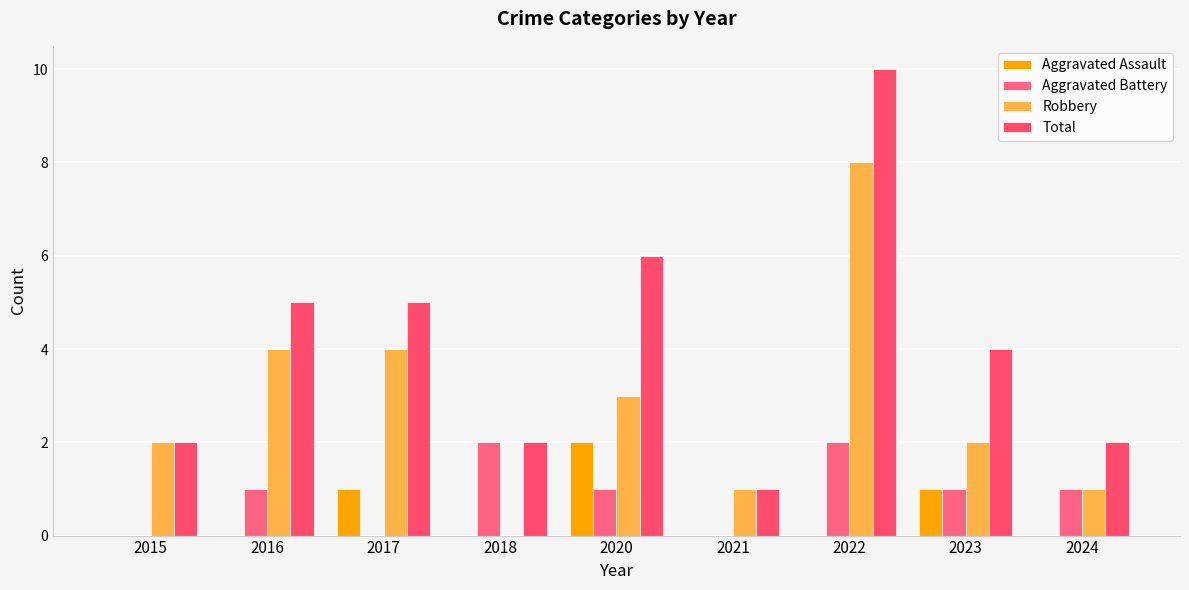

List the labels in order of Robbery value, largest first.

2022, 2016, 2017, 2020, 2015, 2023, 2021, 2024, 2018